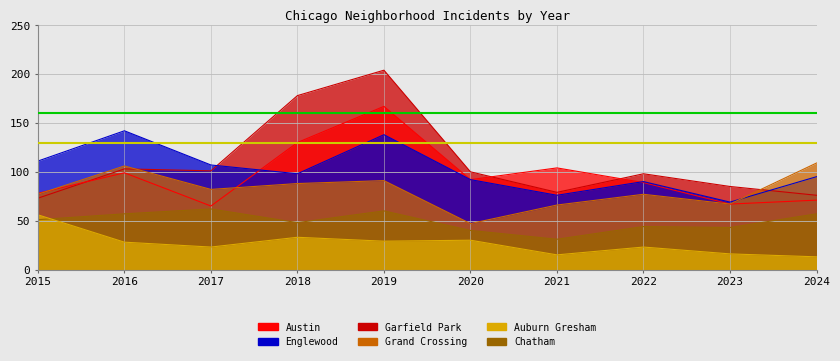

Count the number of data series in this chart.

6